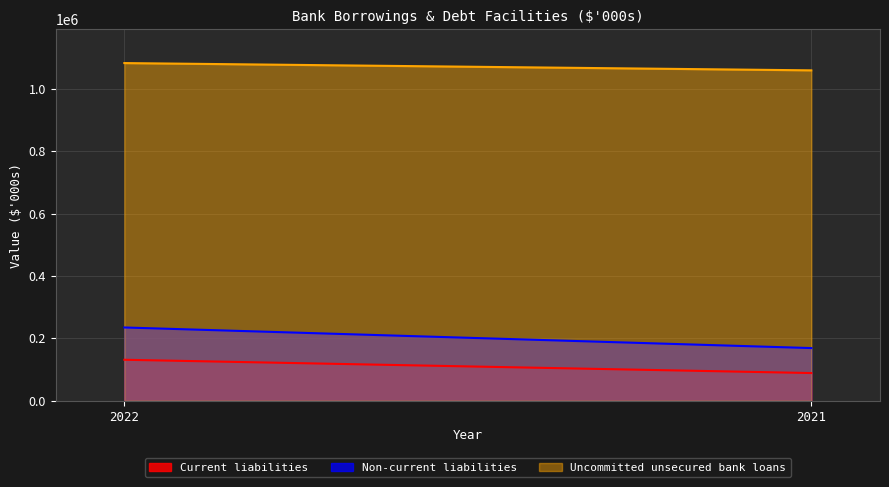

Count the Non-current liabilities values in the range 169000 to 235000.

2